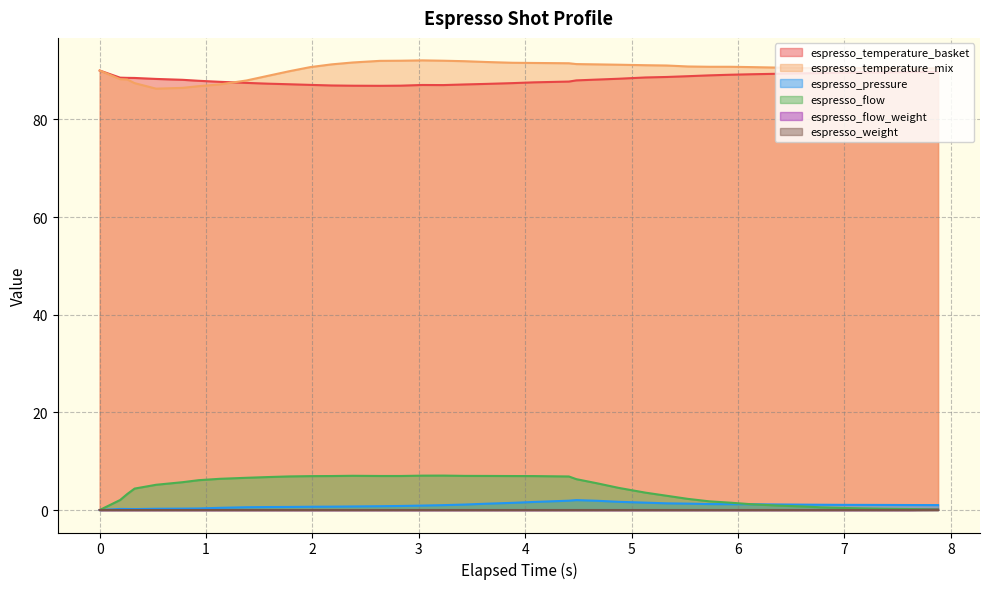

What is the label of the 26th point from the right?

2.633